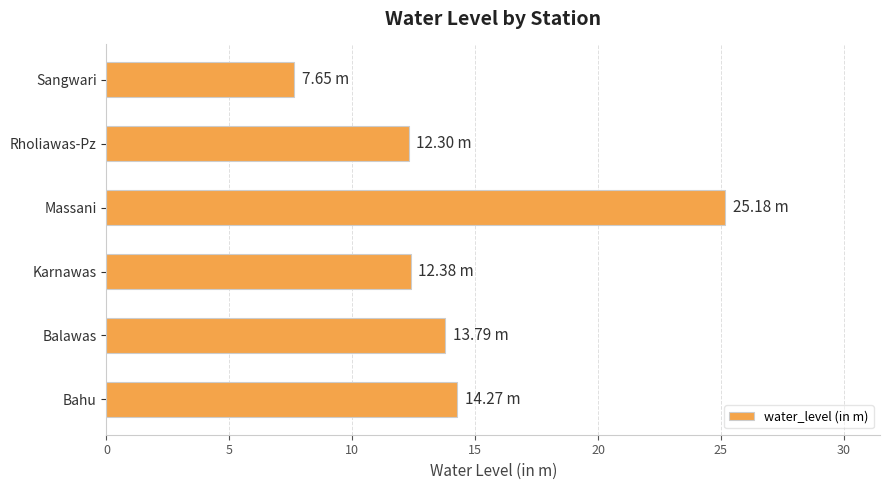

What is the sum of the values at Balawas and Karnawas?

26.2